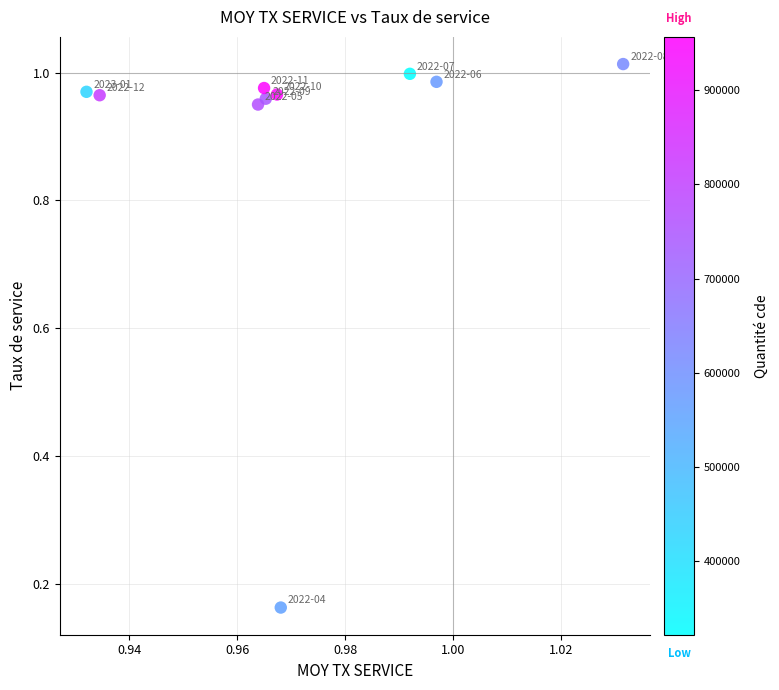

Count the number of points in this scatter plot.

10